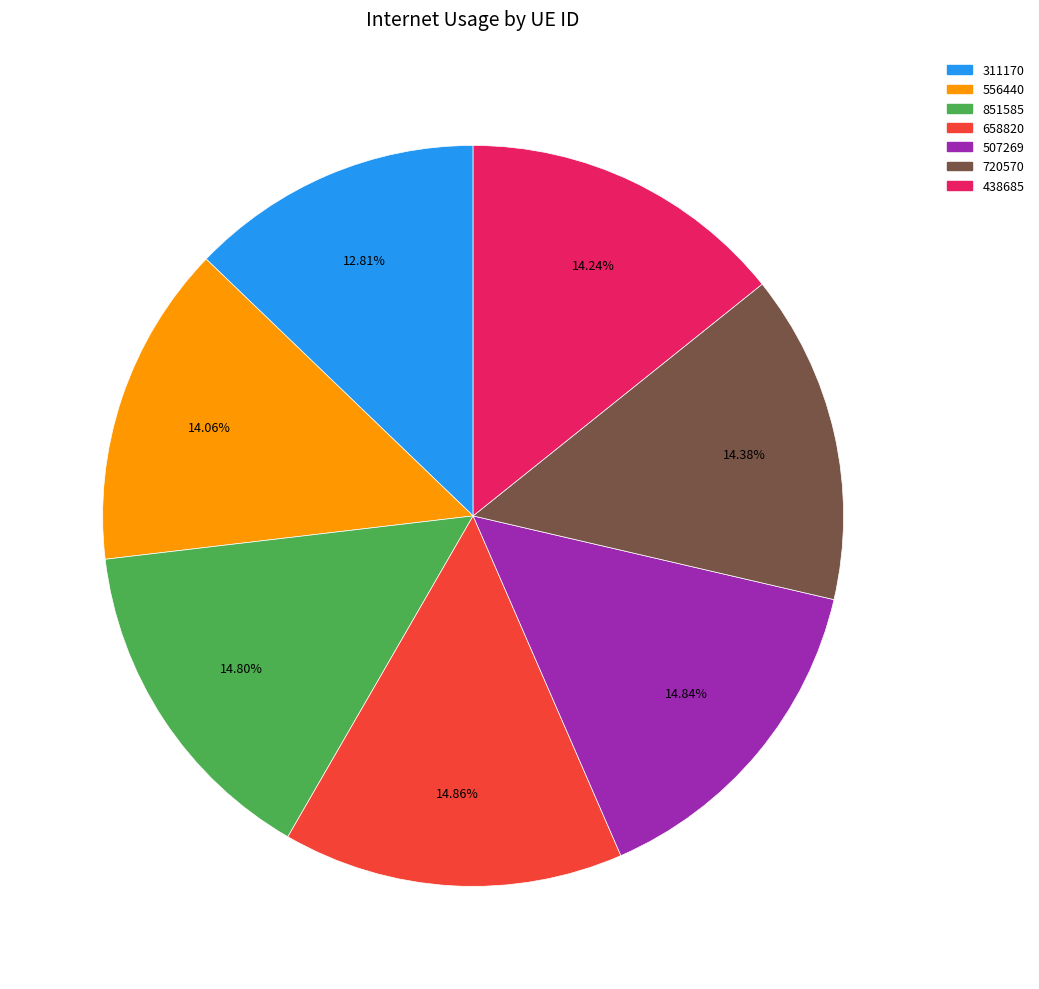

What percentage is the 658820 slice, to the nearest percent?

15%